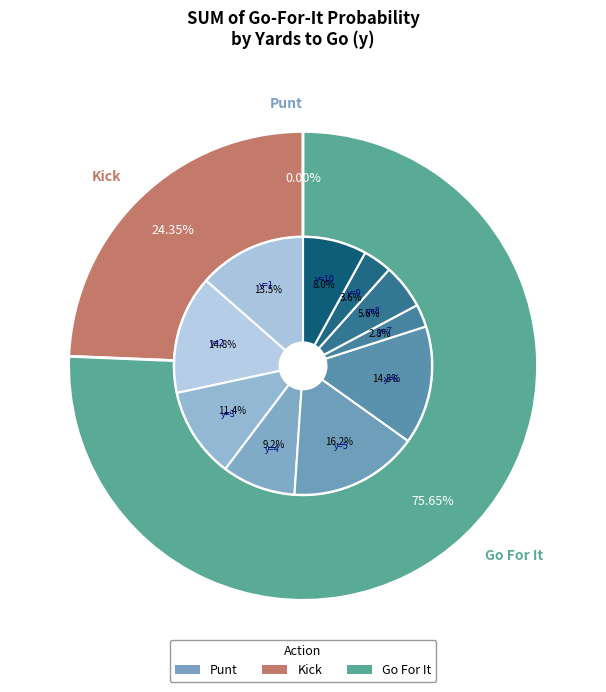

To the nearest percent, what portion does y=2 represent?

15%